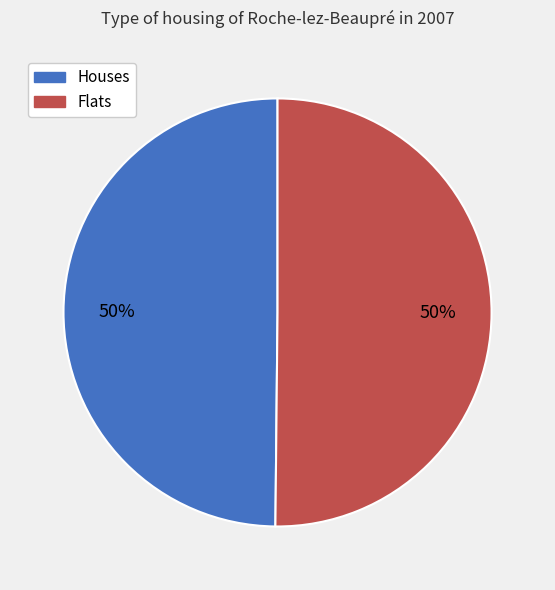

Approximately how many times larger is the value at Houses compared to Flats?

1.0